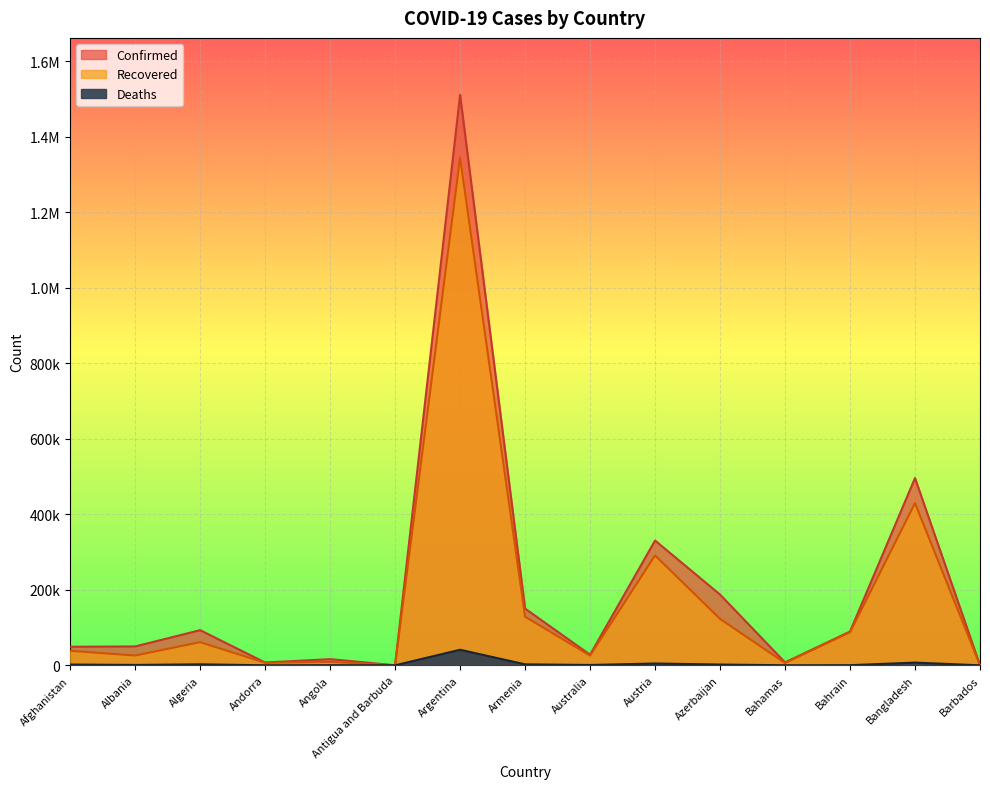

How many values in the Confirmed series exceed 50000?

7